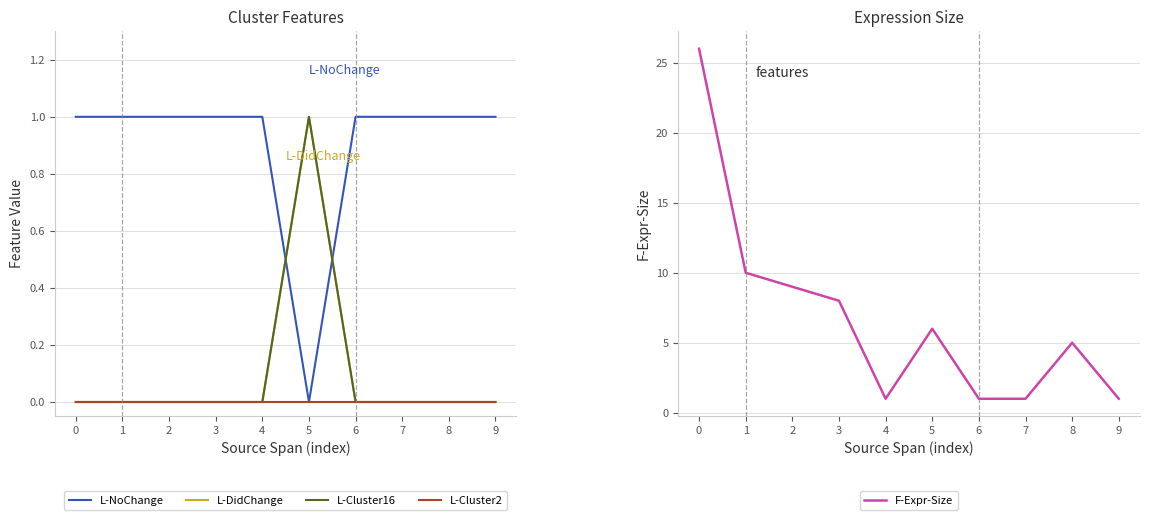

The L-DidChange series shows 0 at 3. True or false?

False